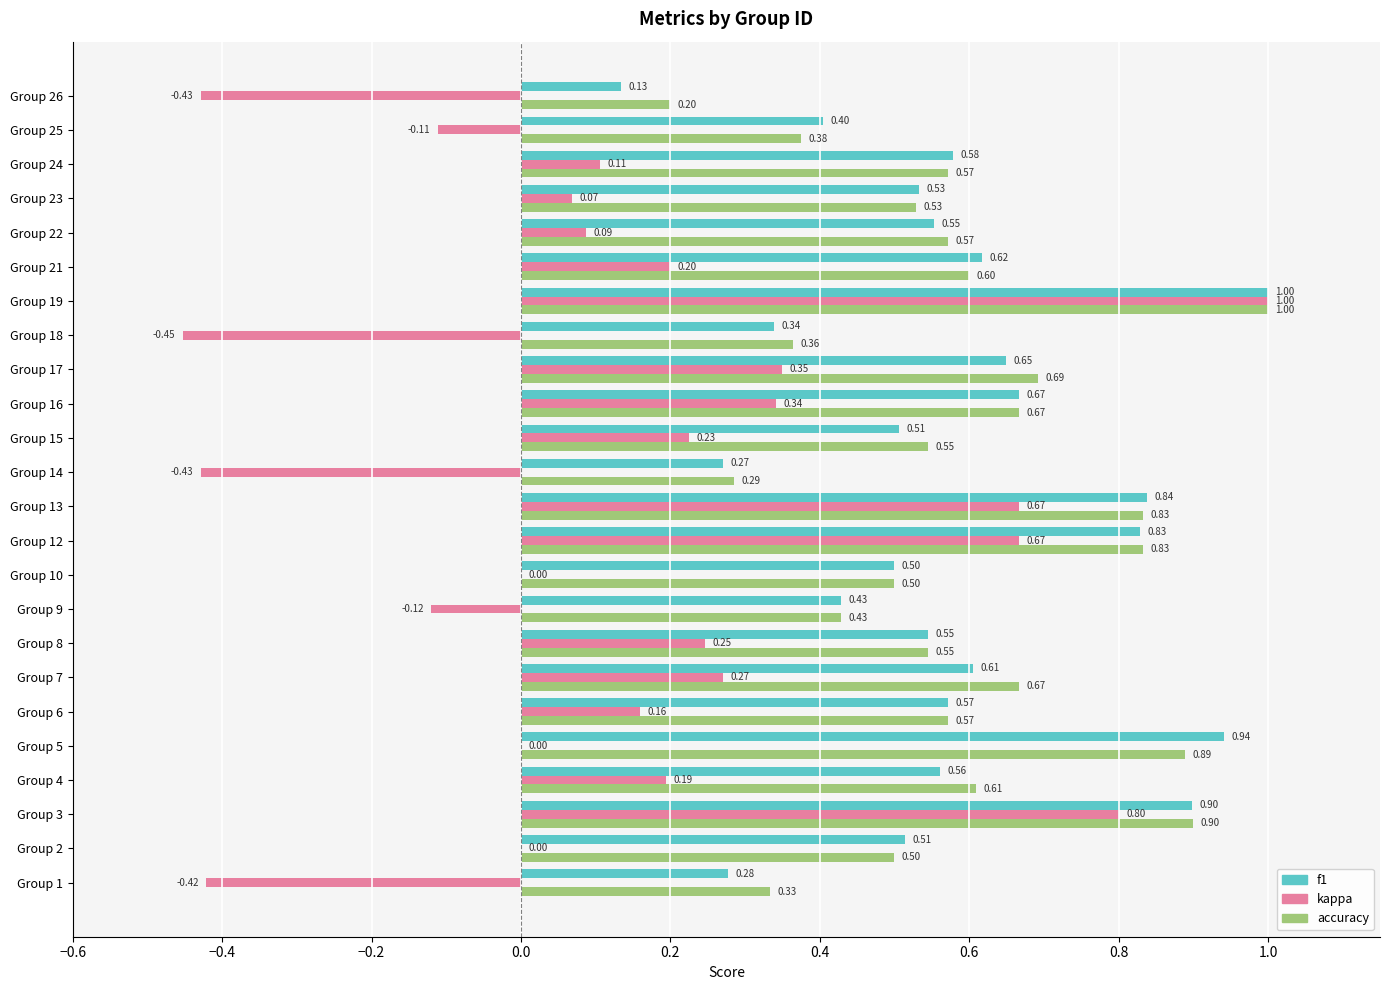

What is the total value across all series at Group 16?

1.7